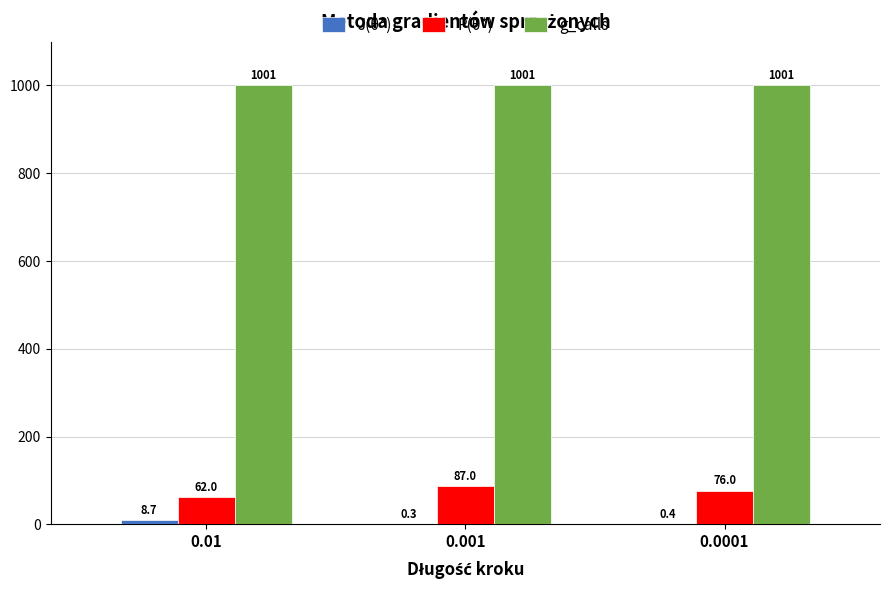

What is the sum of the g_calls values at 0.001 and 0.0001?

2002.0